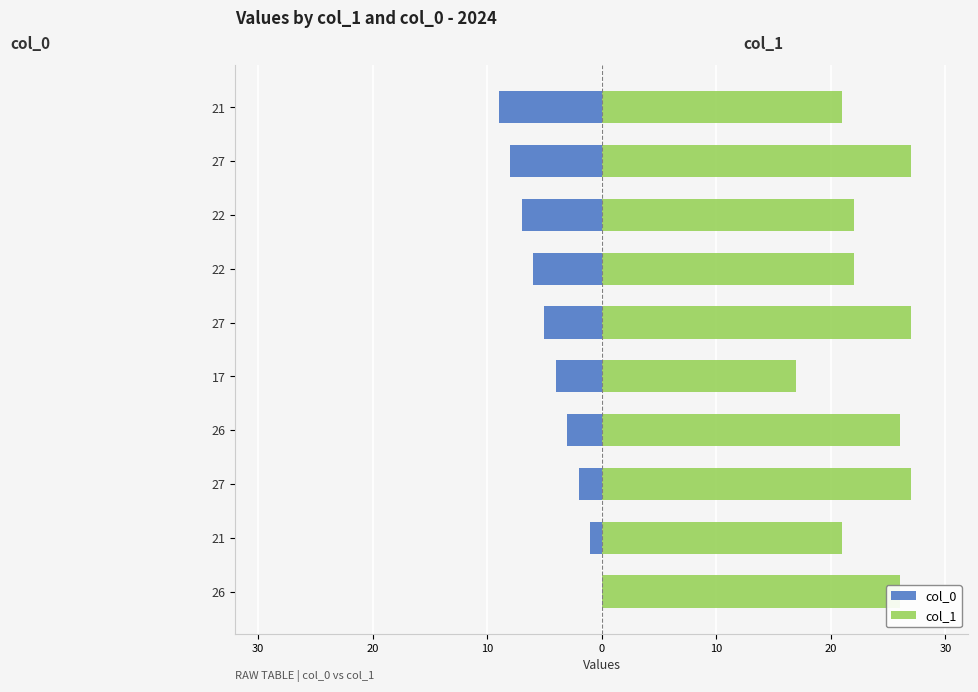

At how many categories does at least one series exceed 5?

10